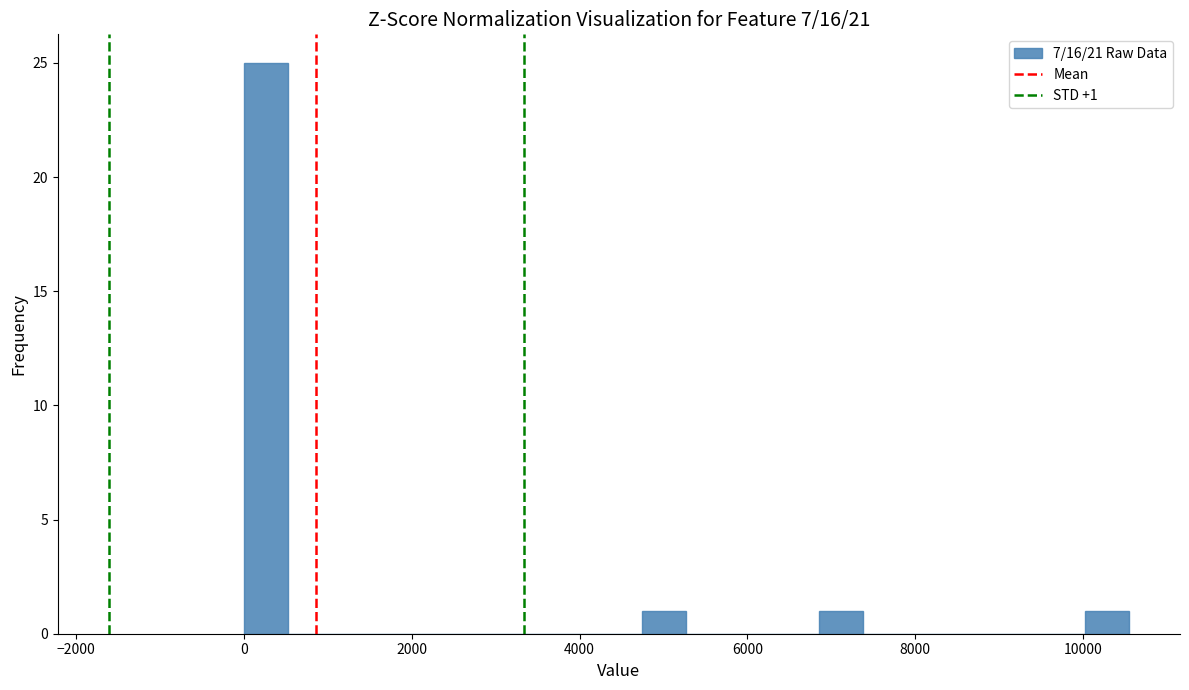

Around what value on the x-axis is the tallest bar? Give the approximate position of its centre, as read against the axis.

200